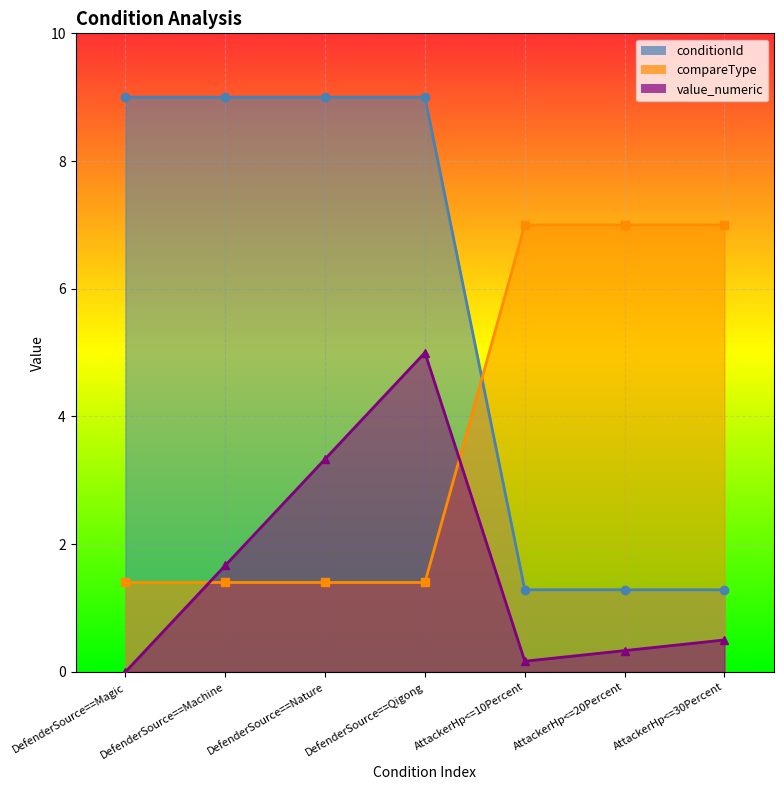

What is the average value of the conditionId series?

5.7